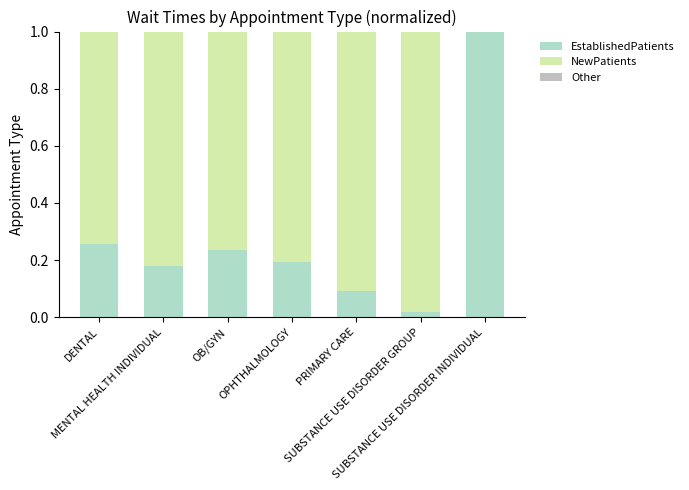

The Other series shows -0.0 at DENTAL. True or false?

False